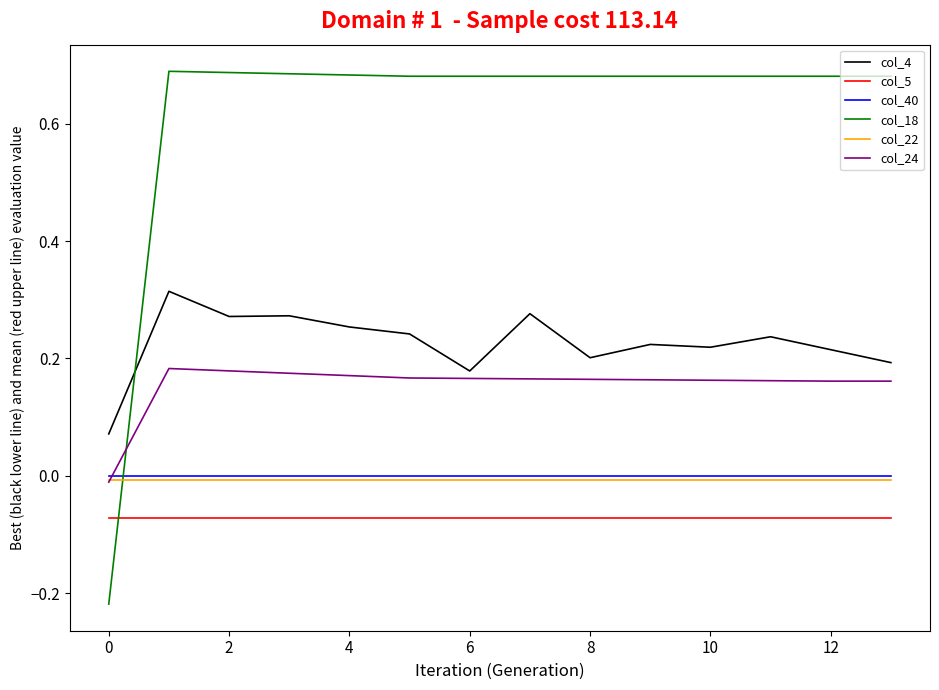

True or false: col_22 and col_4 intersect in this chart.

False